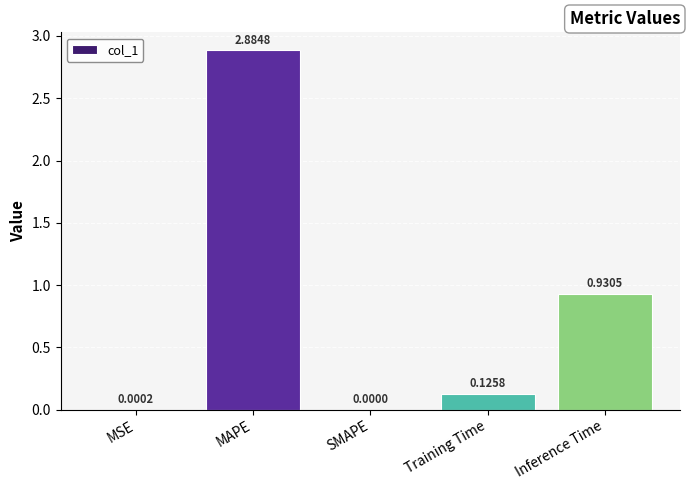

What is the sum of all values?

3.9